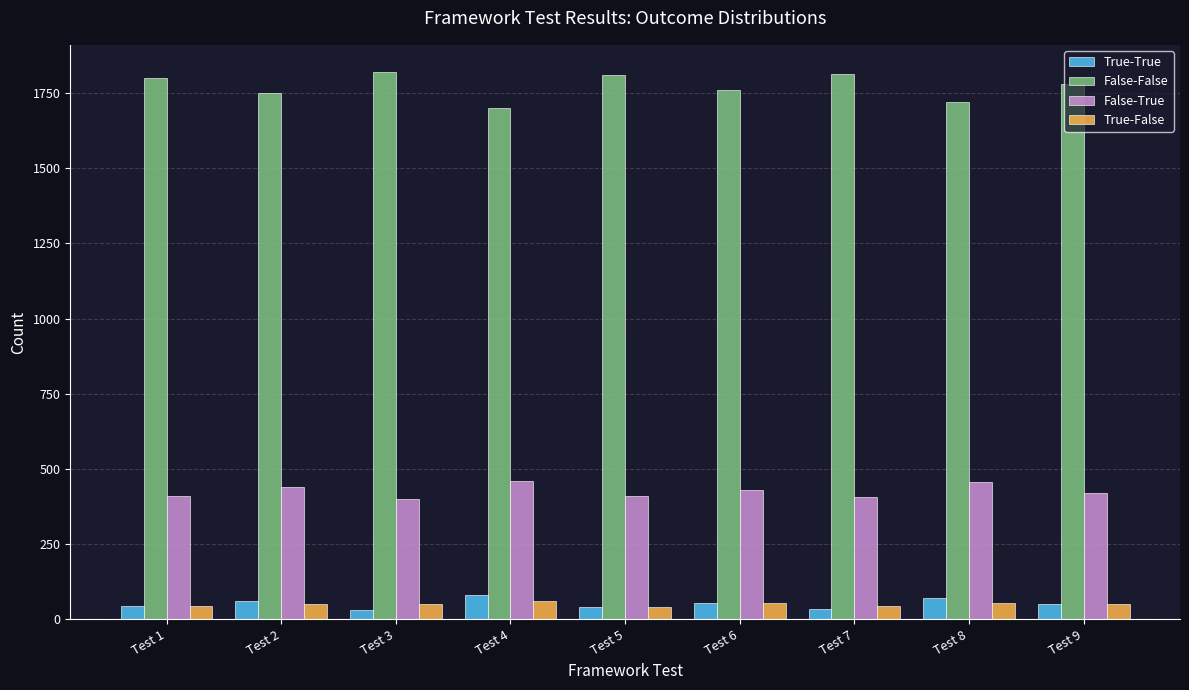

What is the maximum value for False-False?

1820